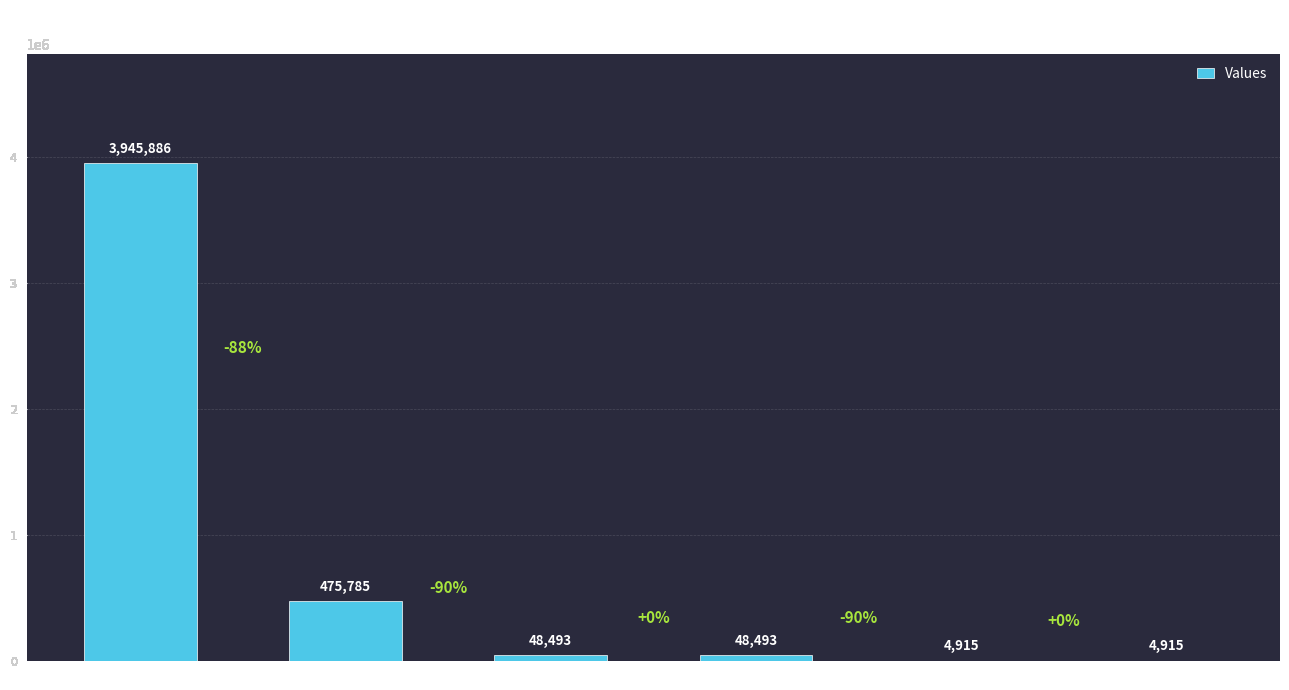

What is the average value?

754747.8